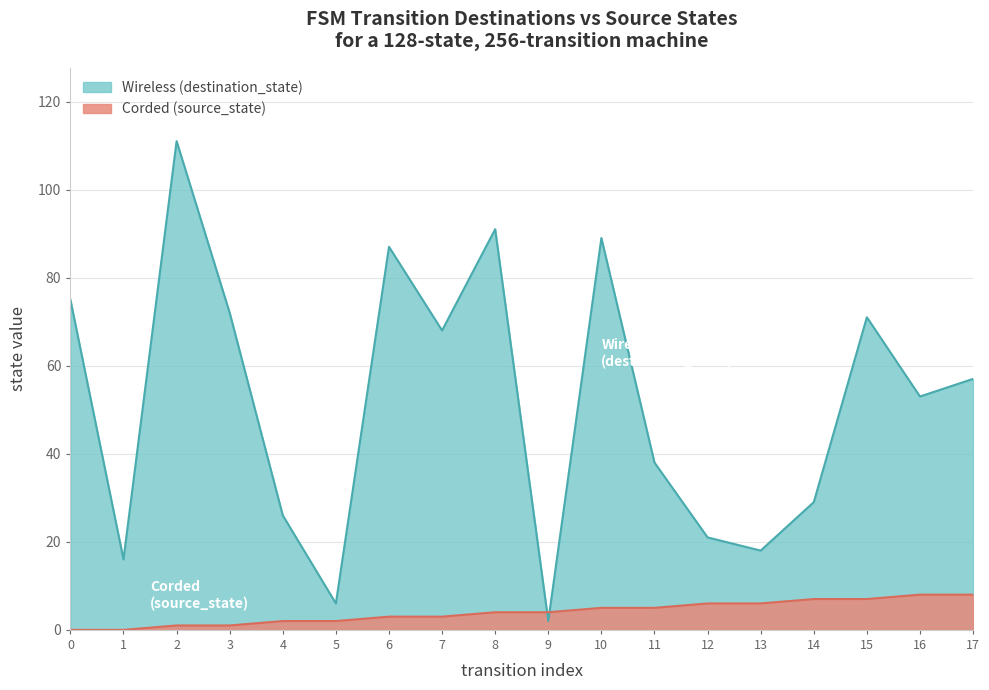

How many lines are shown in the chart?

2